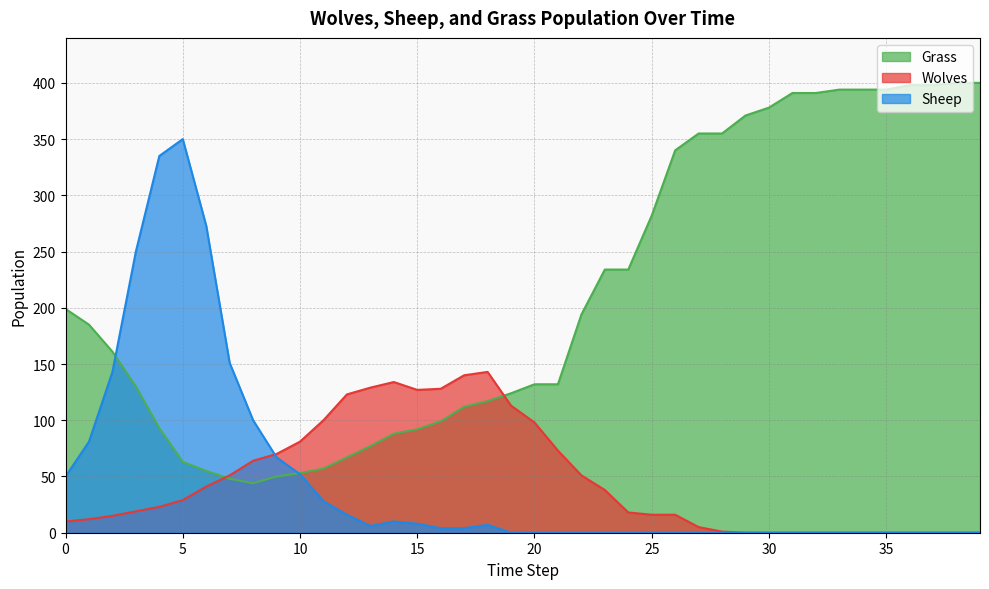

How many interior local peaks does the Sheep series have?

3